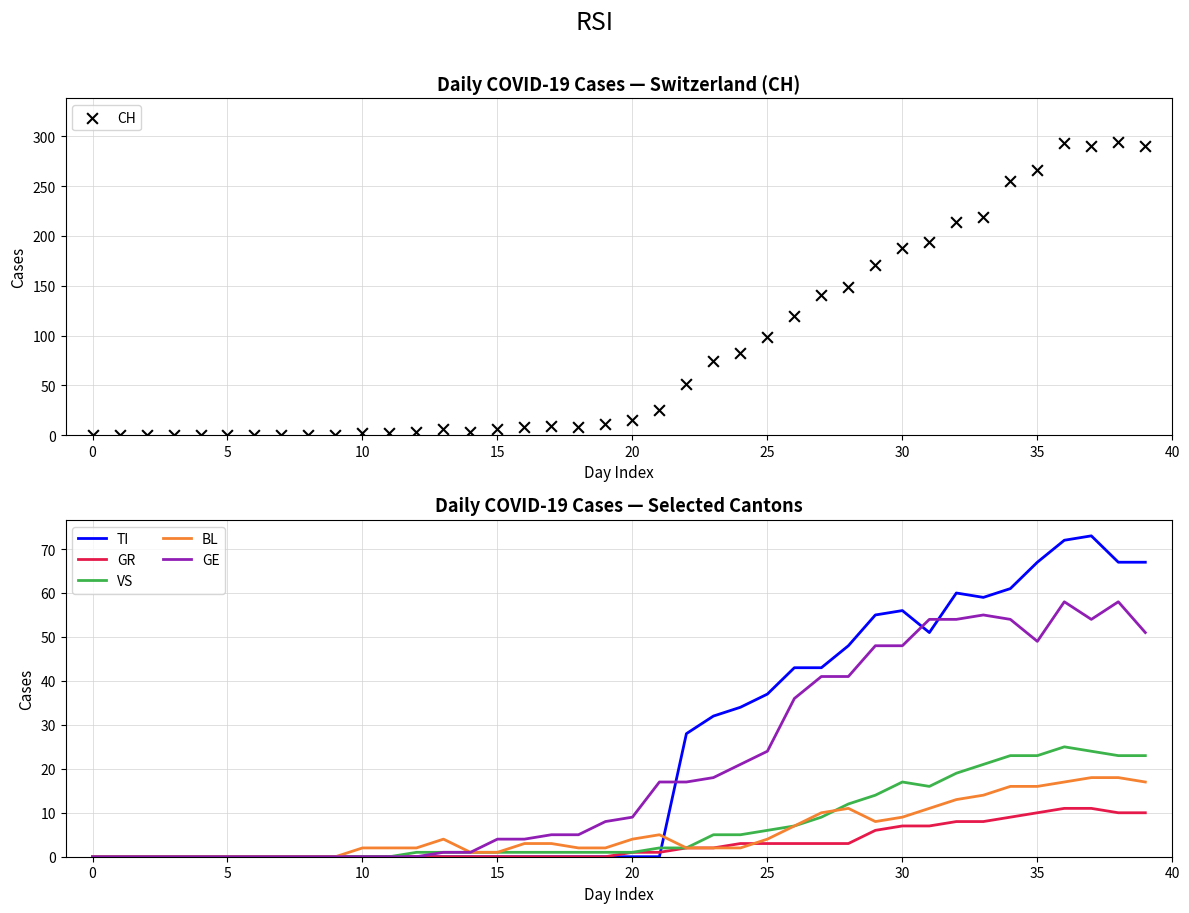

At which category is the sum across all series the highest?

36